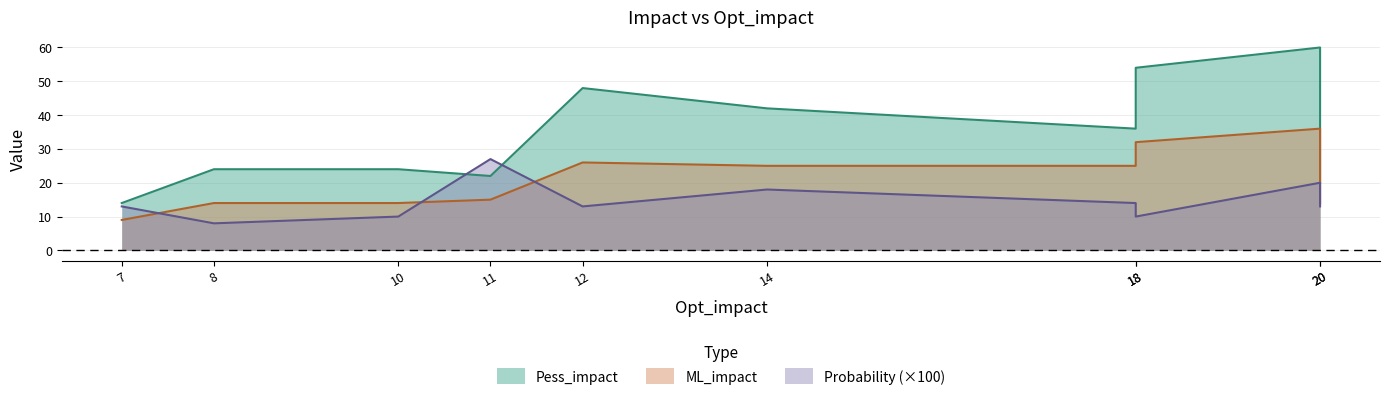

What is the sum of the ML_impact values at 12 and 8?

40.0